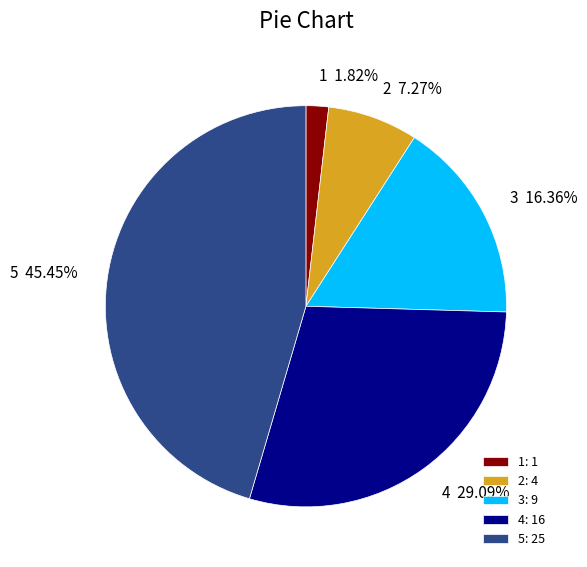

To the nearest percent, what is the average slice percentage?

20%